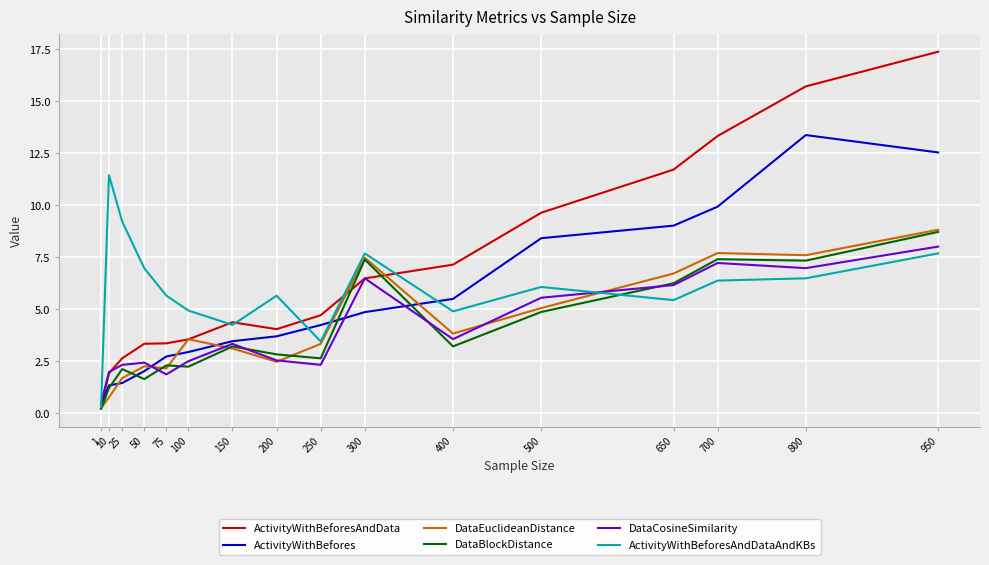

What is the greatest value displayed?

17.4